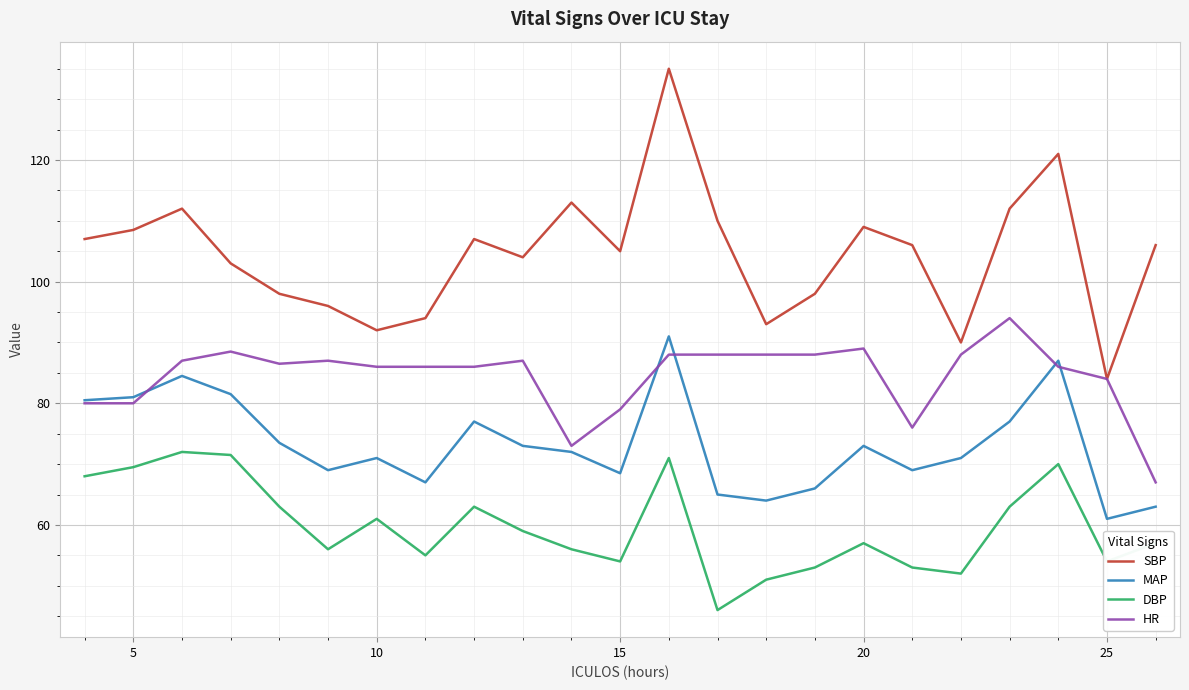

Which series has the widest spread of values?

SBP